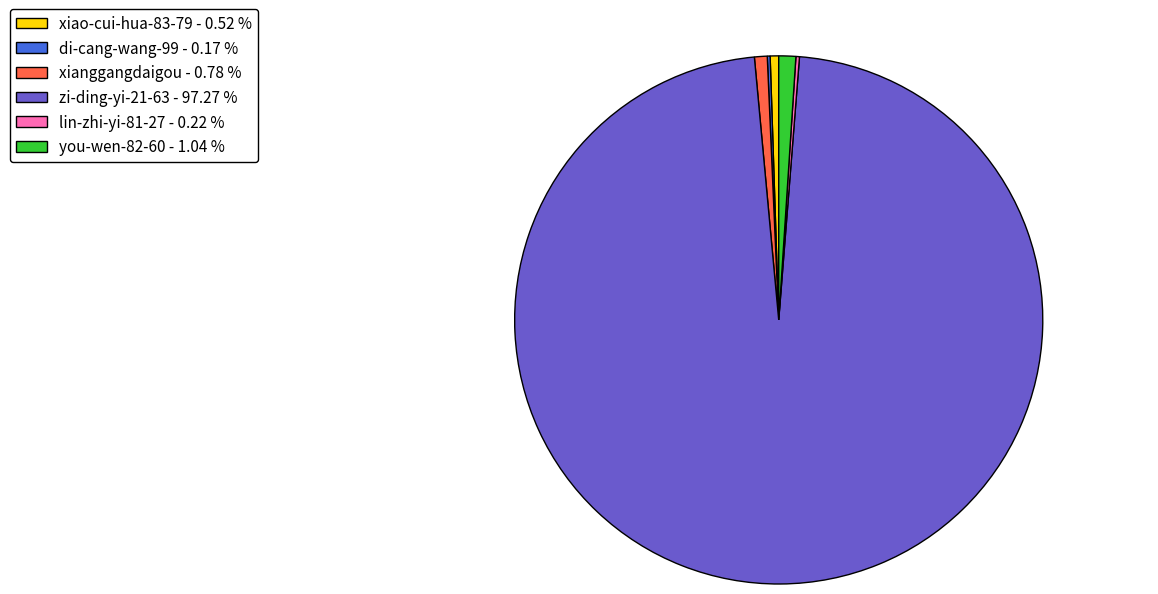

Does any single category account for the majority?

Yes